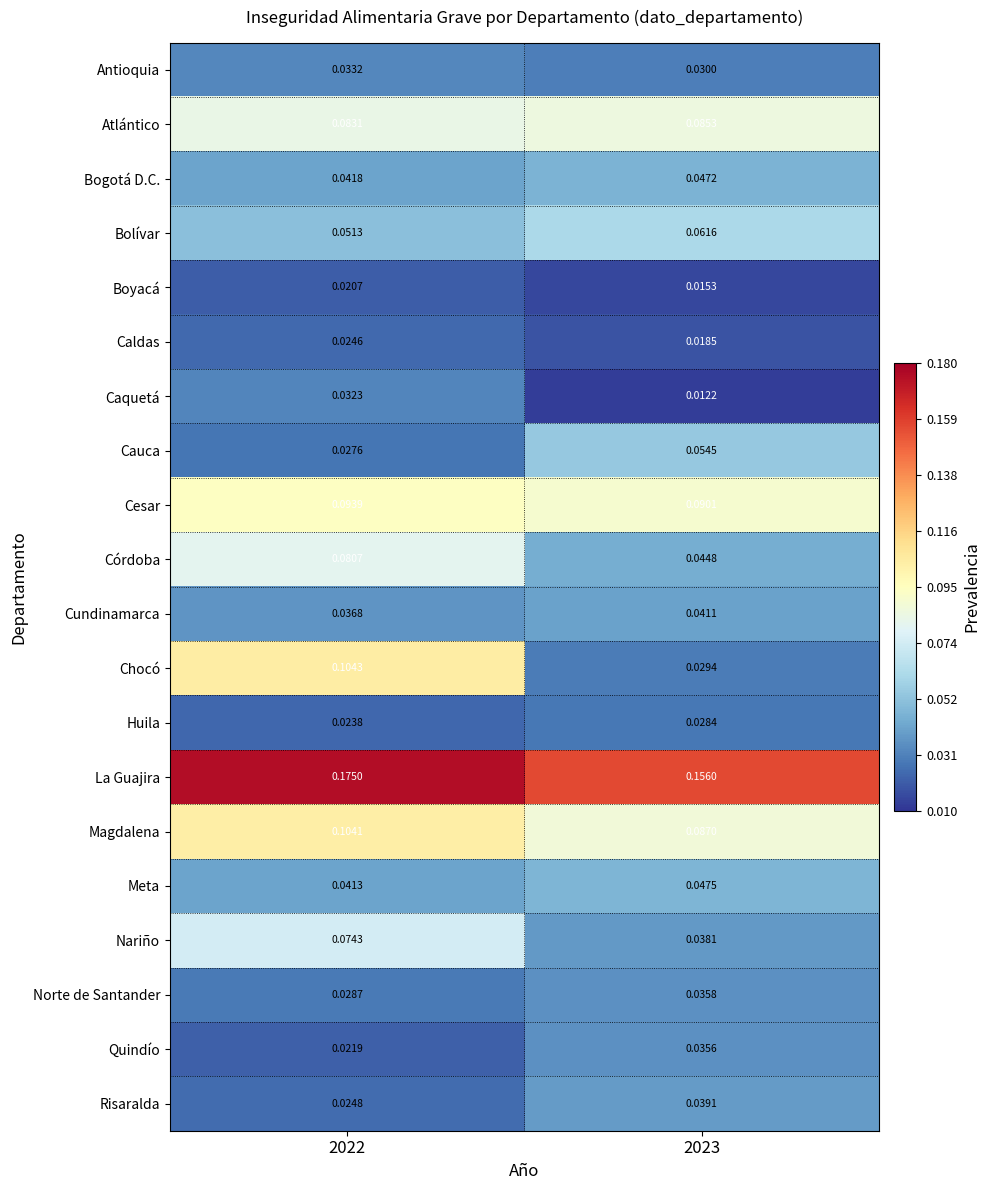

Which series has the largest total across all categories?

La Guajira